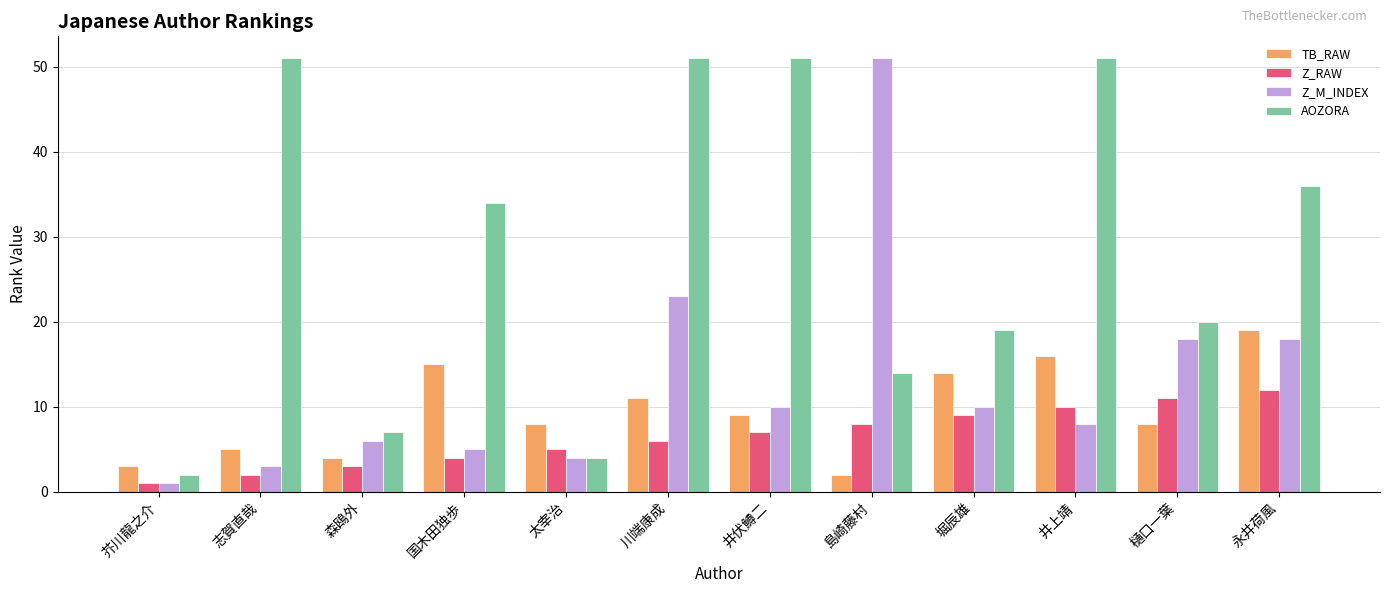

What is the approximate value of Z_M_INDEX at 永井荷風?

18